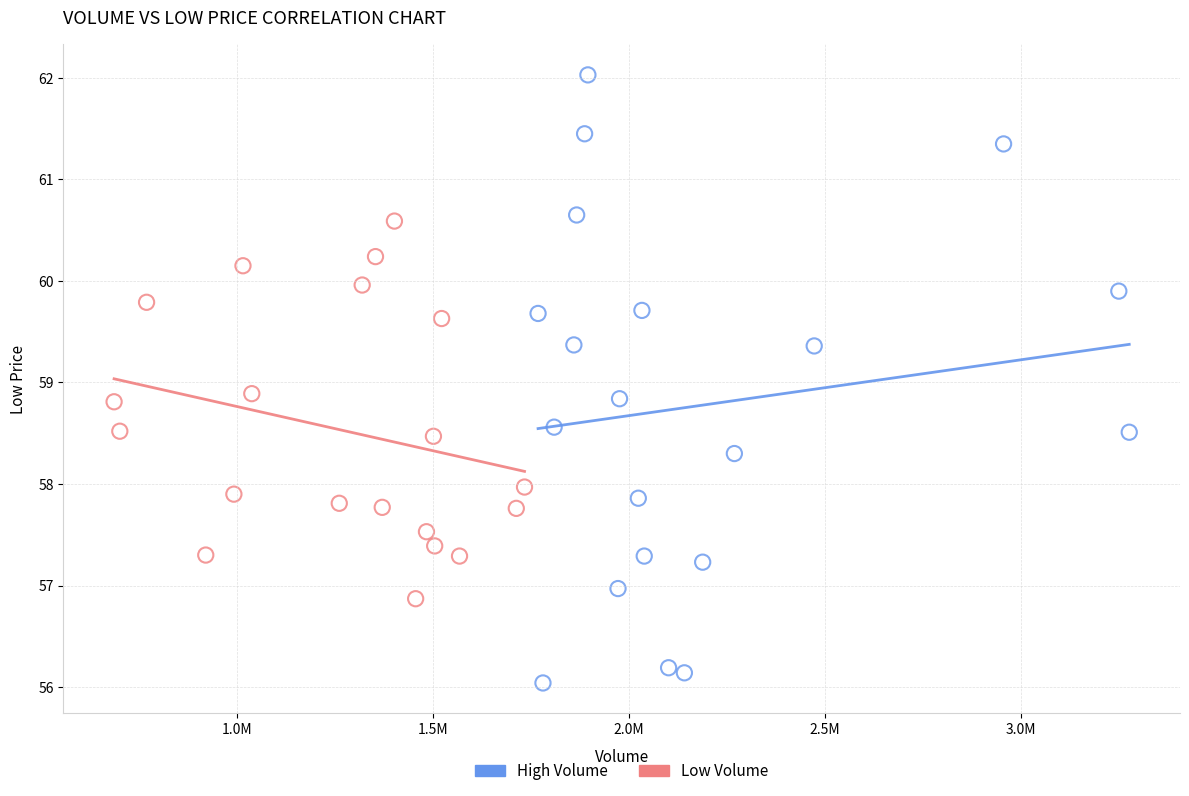

Which series reaches the minimum Y coordinate?

High Volume